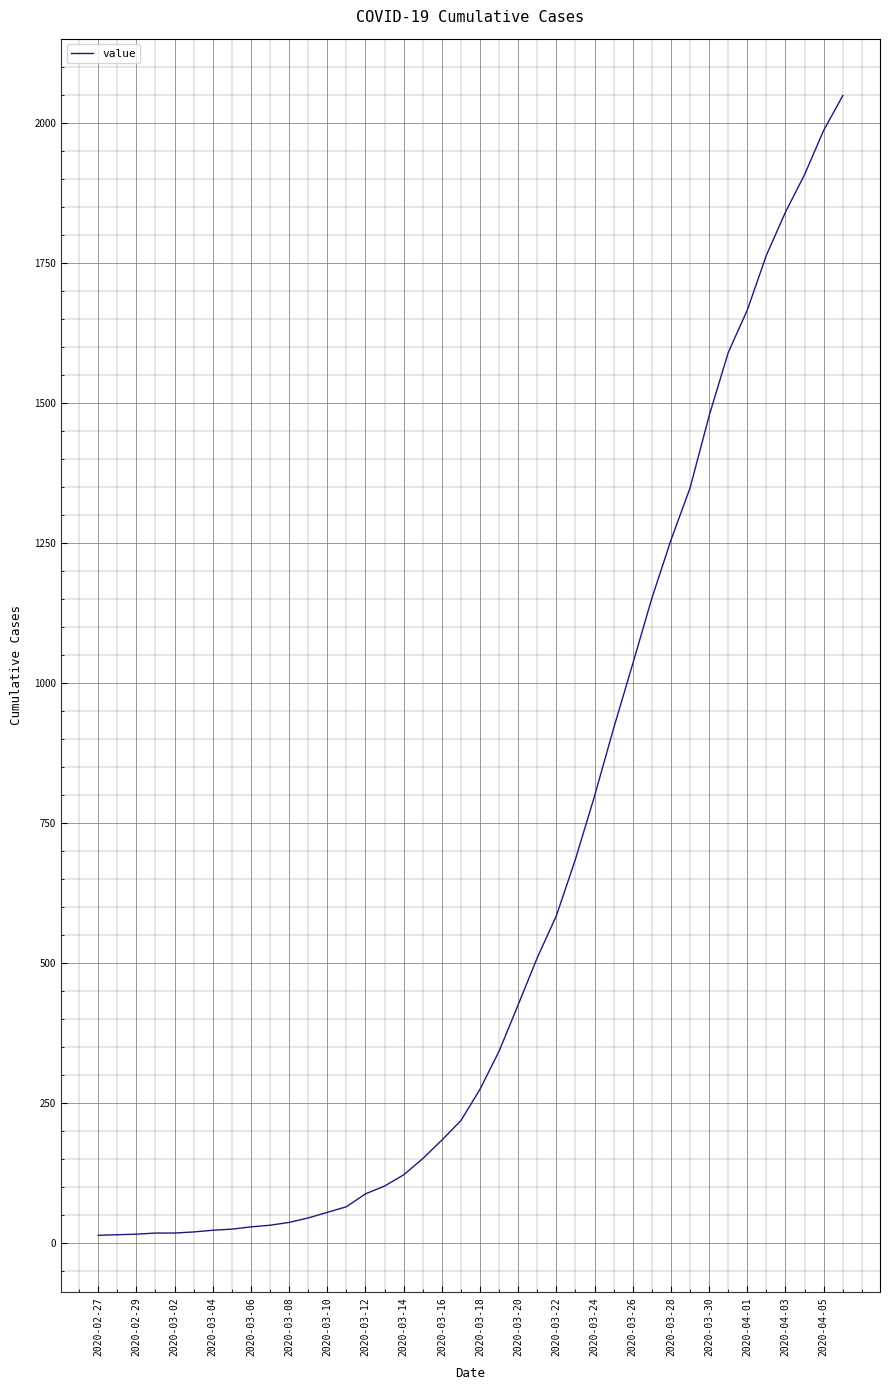

What is the difference between the maximum and minimum values?

2036